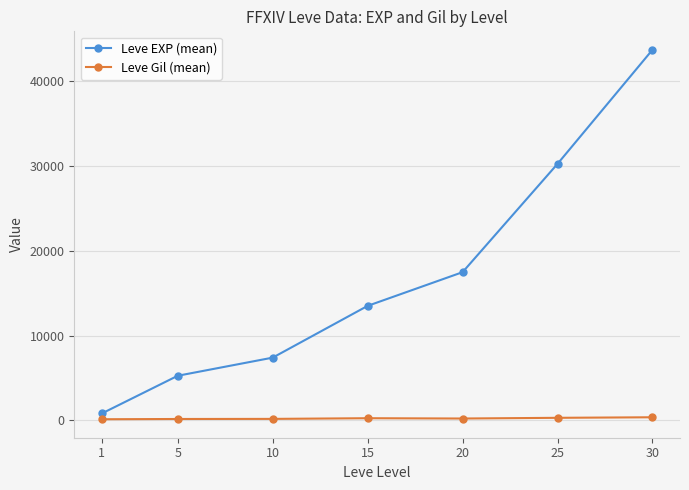

The value of Leve EXP (mean) at 5 is 5261.7. True or false?

True